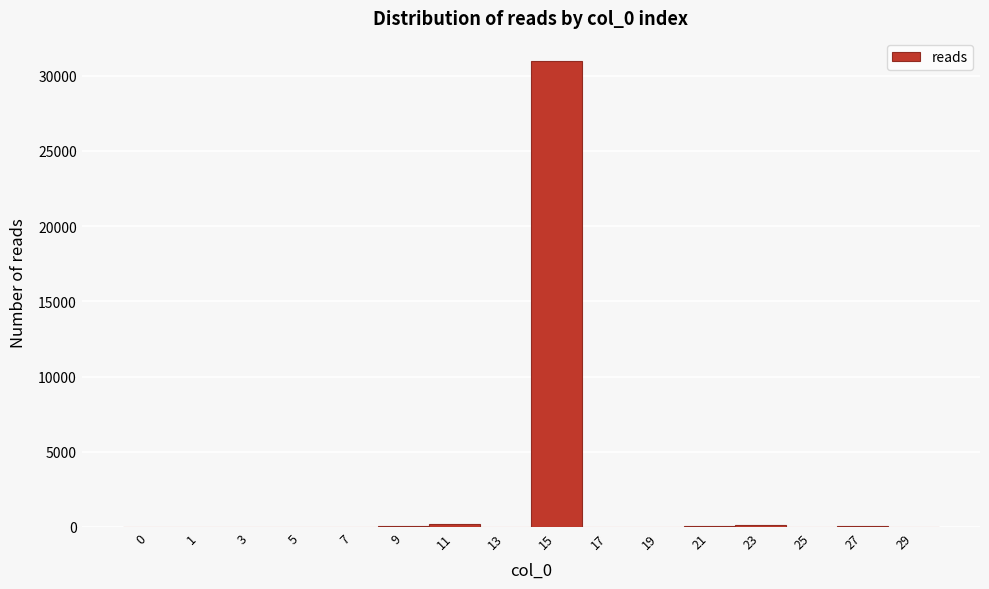

What is the sum of all values?

31519